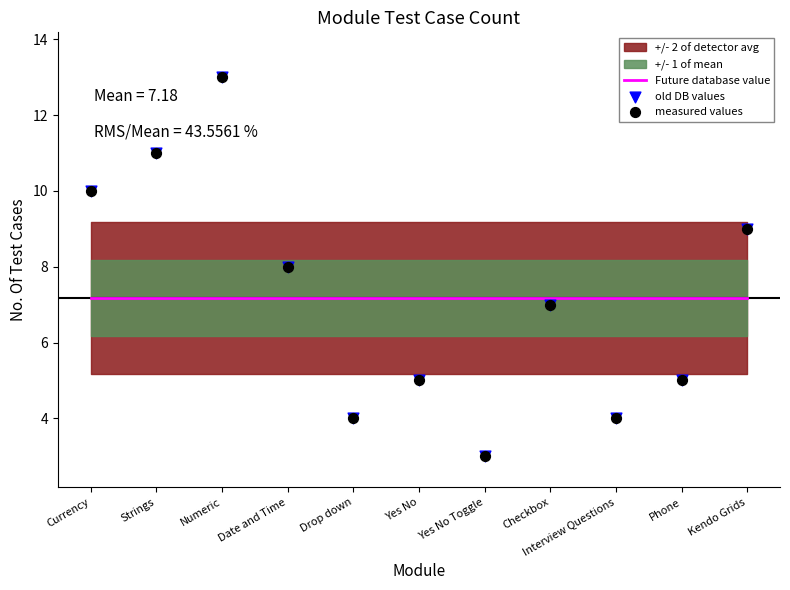

Which series has the largest total across all categories?

Future database value